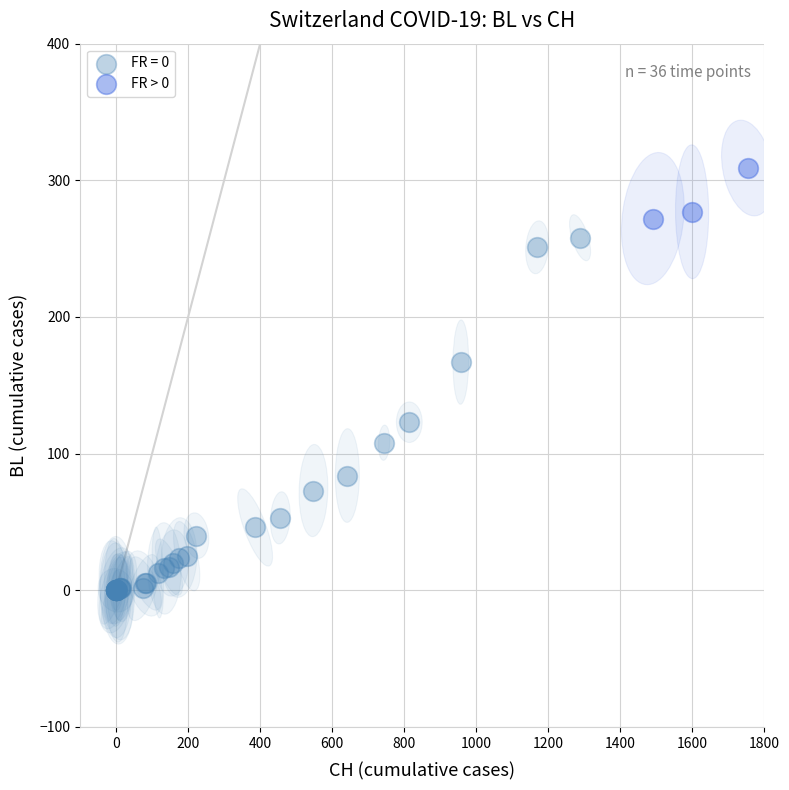

Which series reaches the minimum Y coordinate?

FR = 0